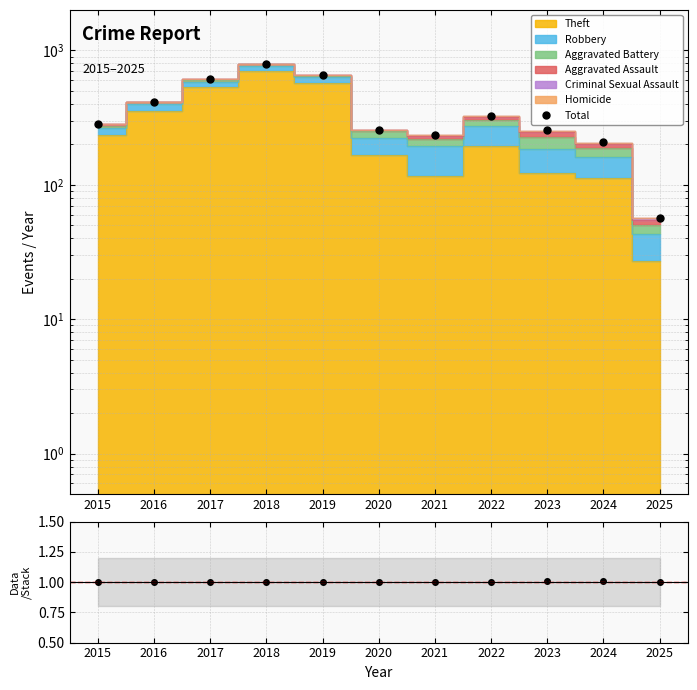

True or false: Total and Data/Stack intersect in this chart.

False